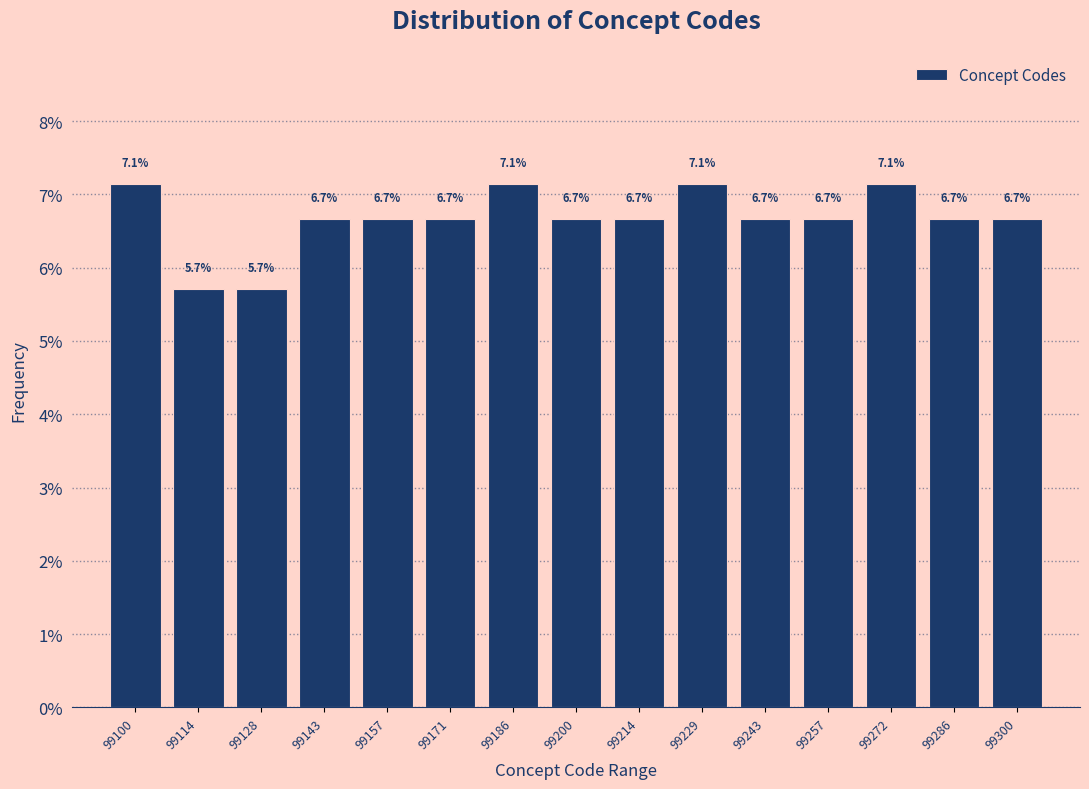

Does the chart contain any negative values?

No